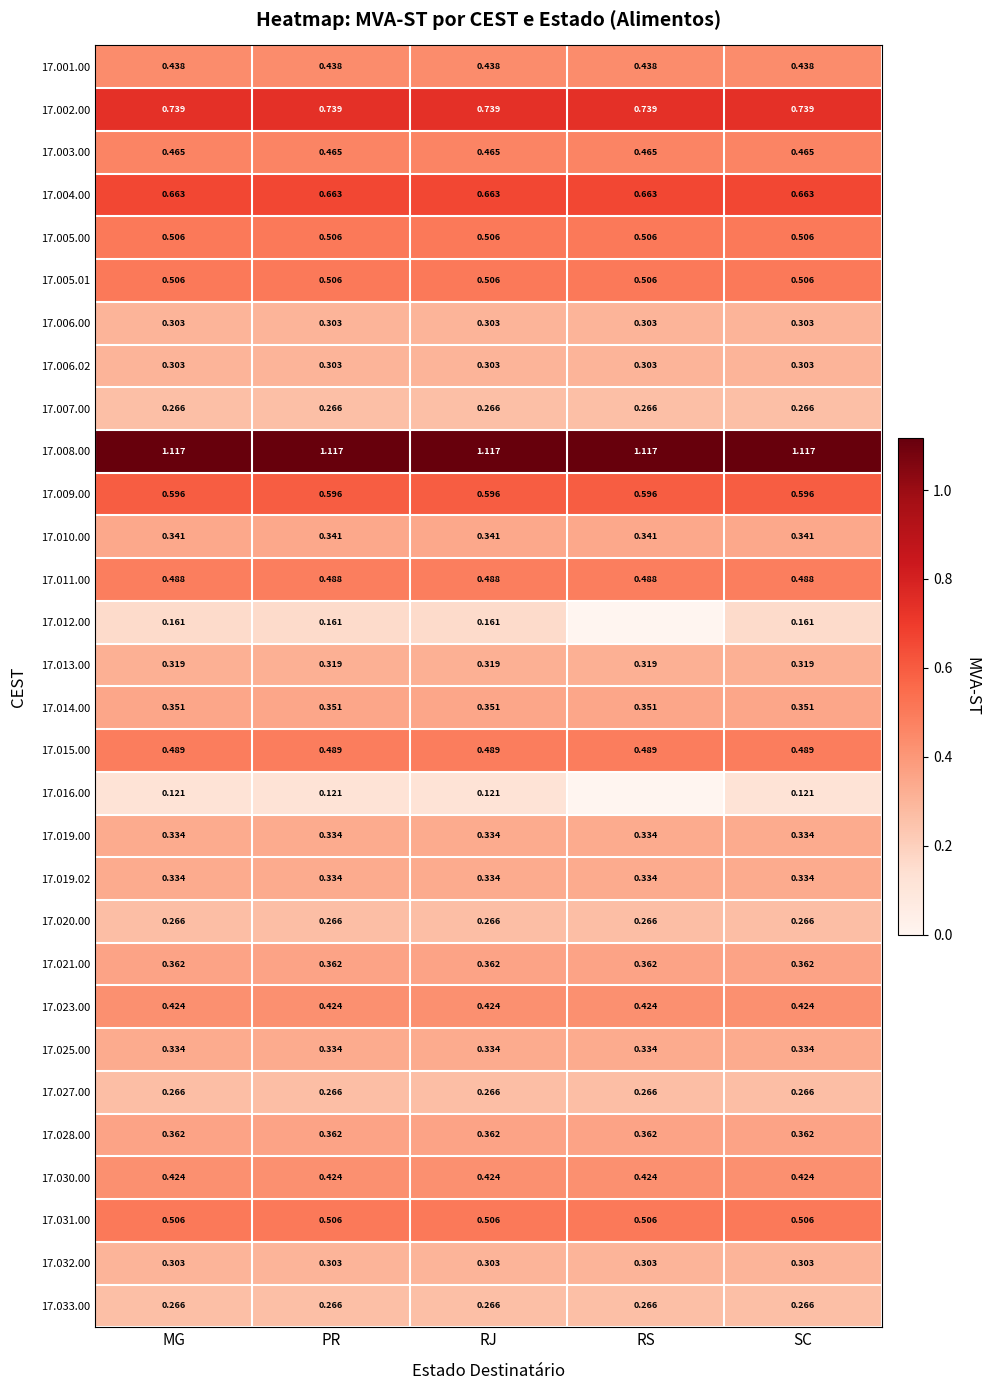

Between PR and RJ, which is larger?

PR